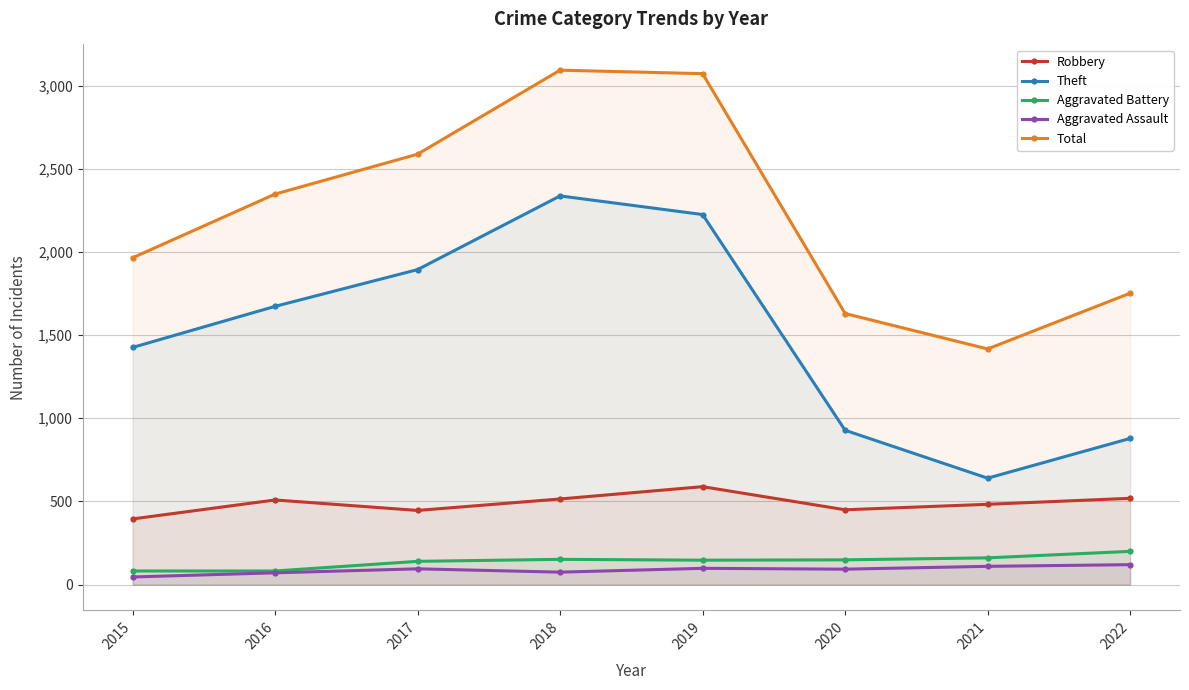

What is the difference between the maximum and minimum values in the Aggravated Assault series?

74